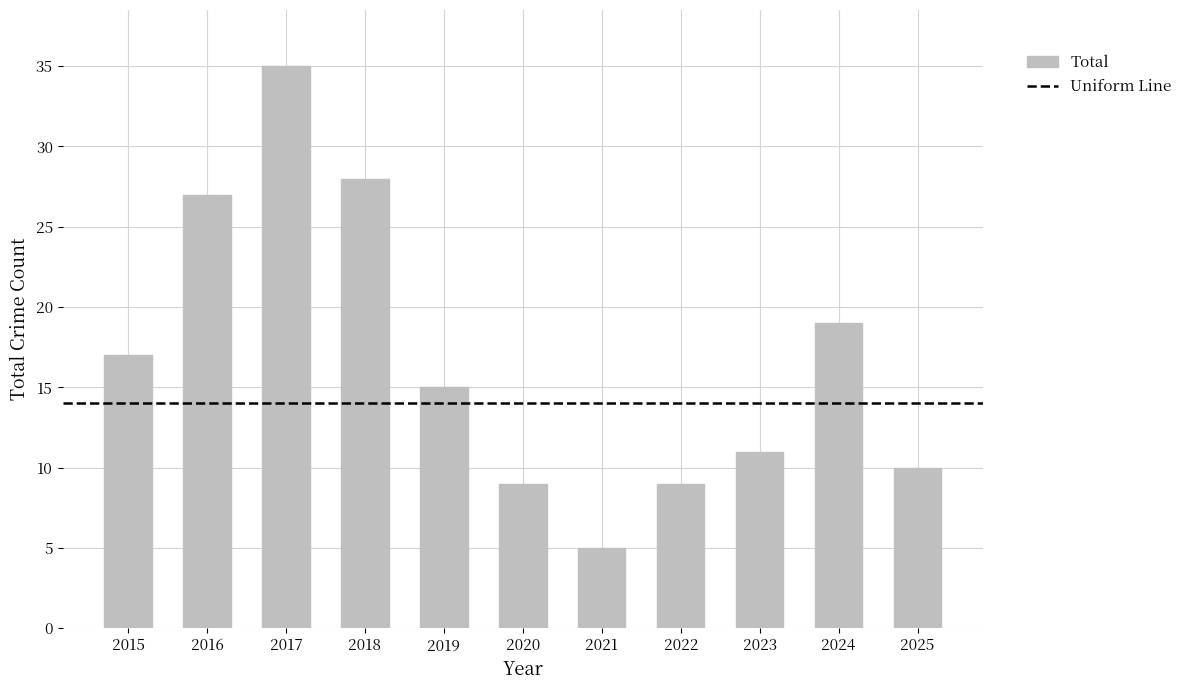

Are the bars grouped side by side (vs. stacked)?

No